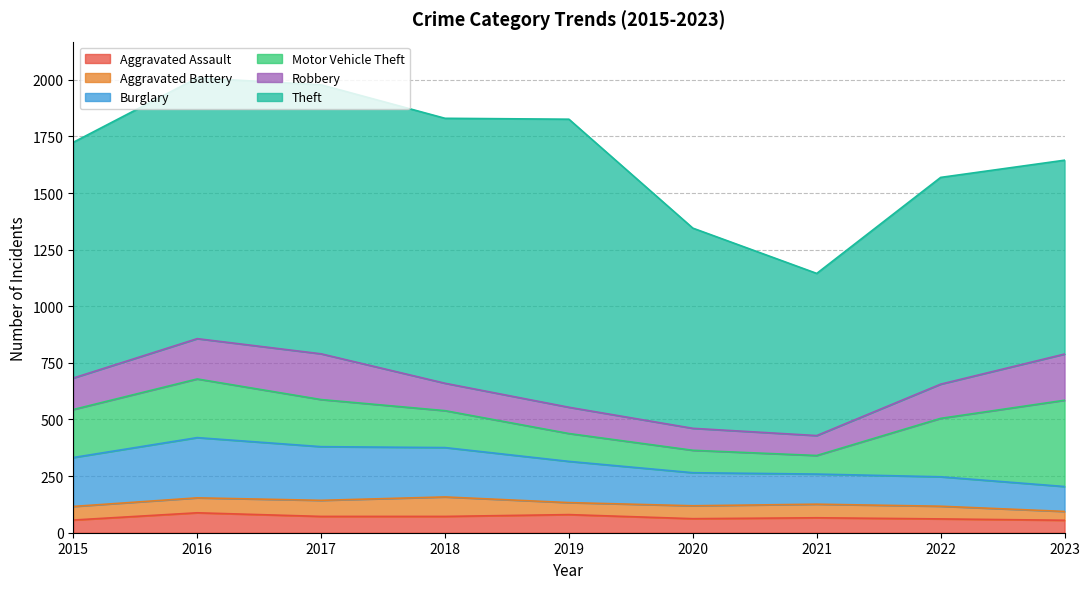

What is the value of the Robbery point at the 4th from the left?

121